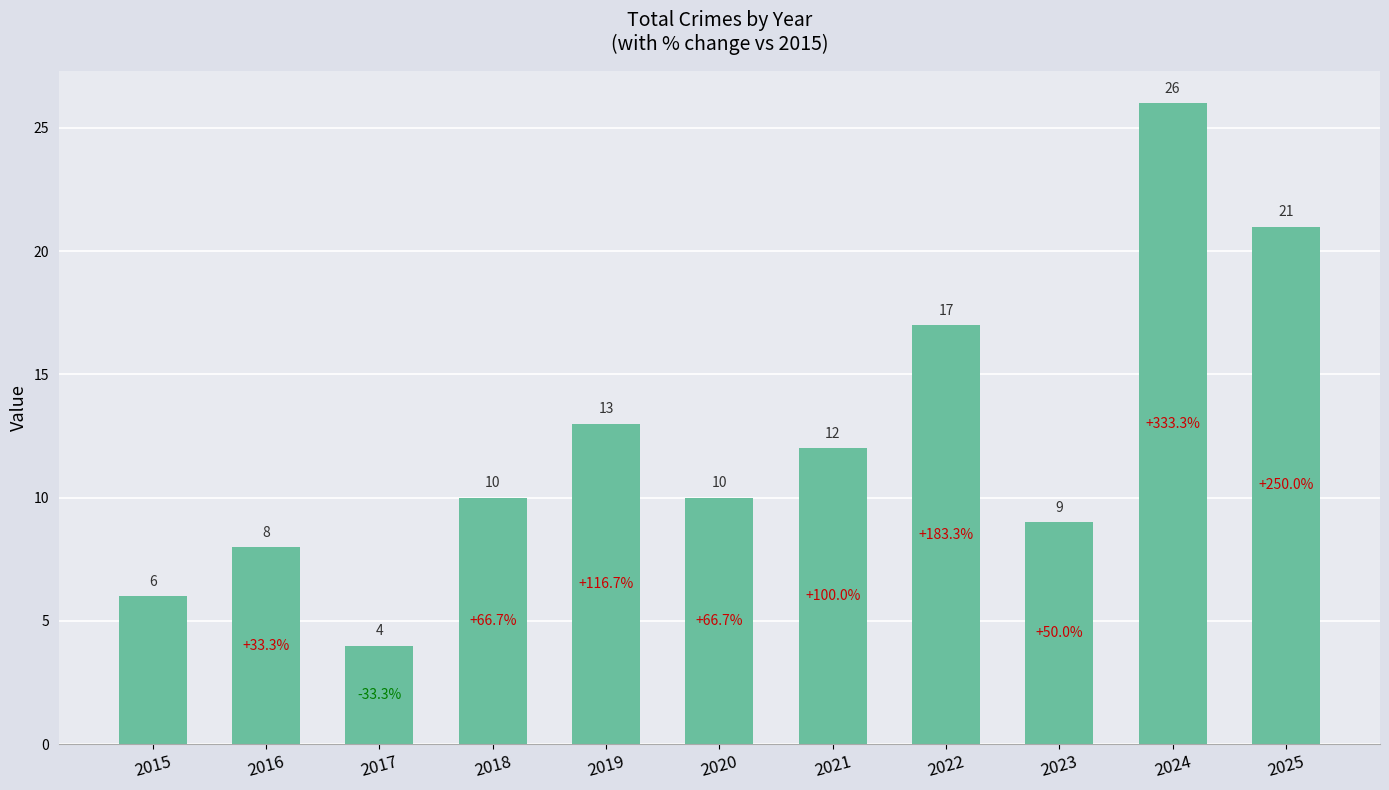

Approximately how many times larger is the value at 2023 compared to 2024?

0.3